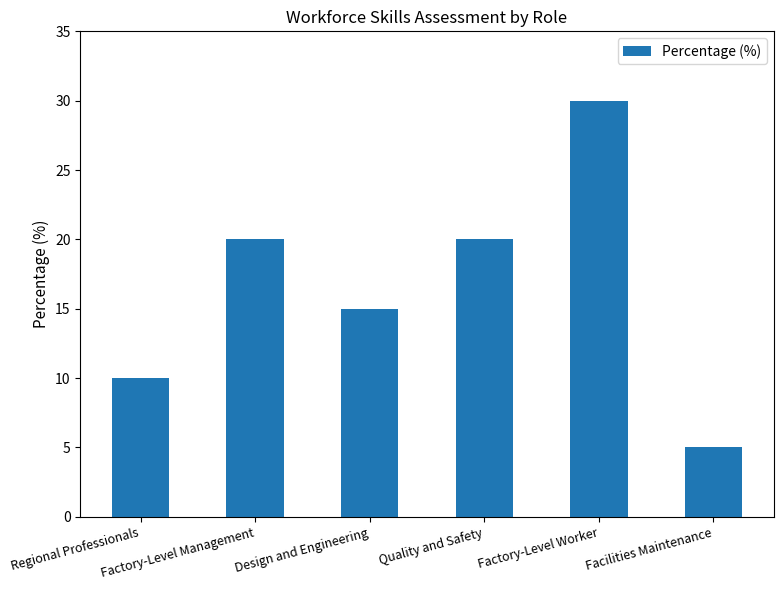

How many data points does each series have?

6